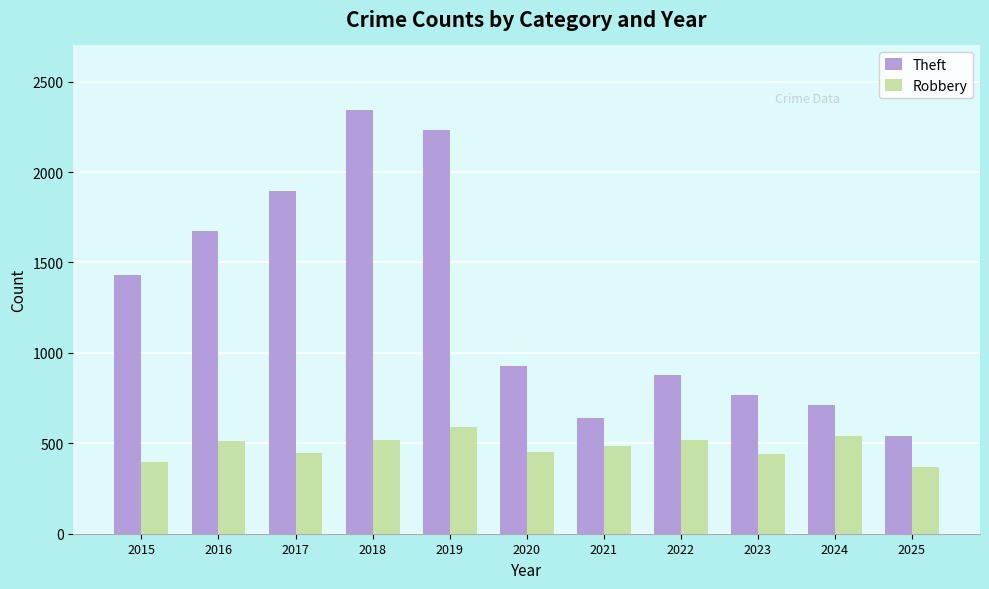

The value of Theft at 2021 is 642. True or false?

True